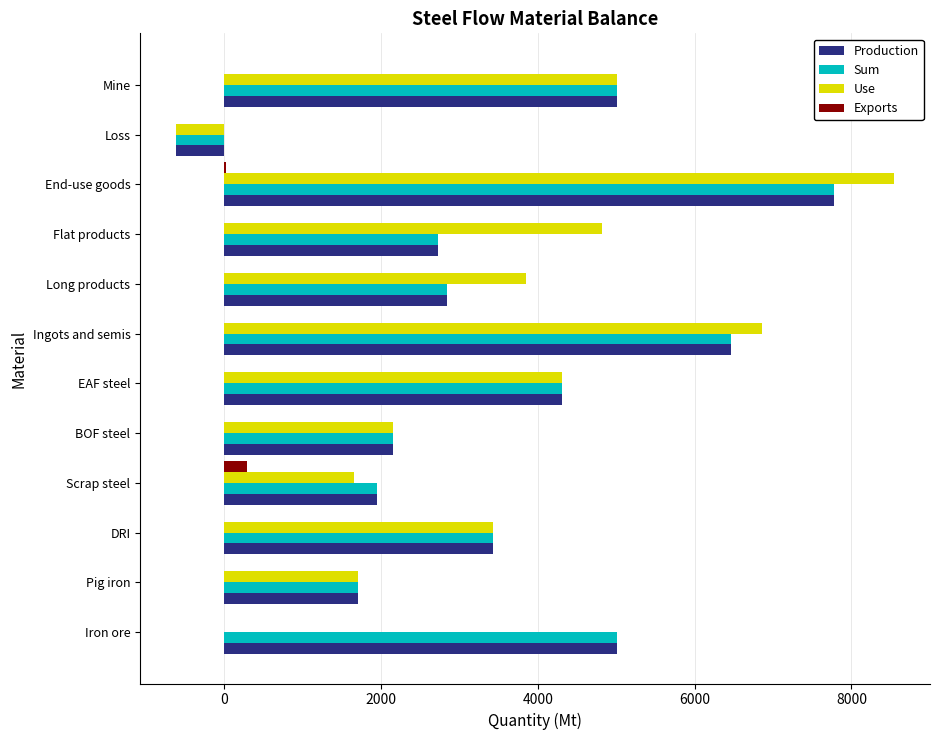

How many categories are shown in the chart?

12